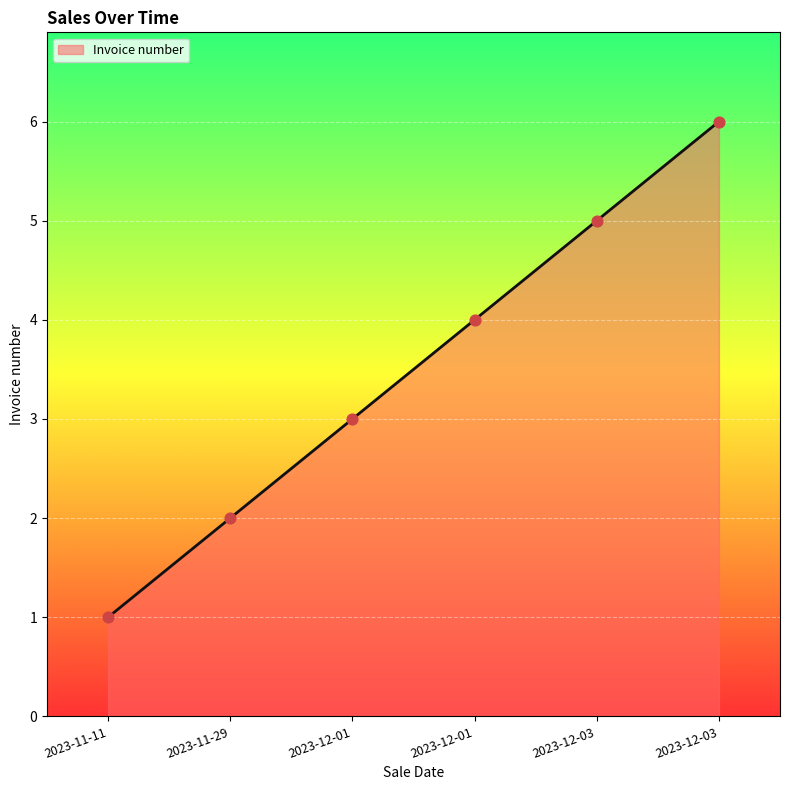

What is the ratio of the value at 2023-12-01 to the value at 2023-11-11?

4.0